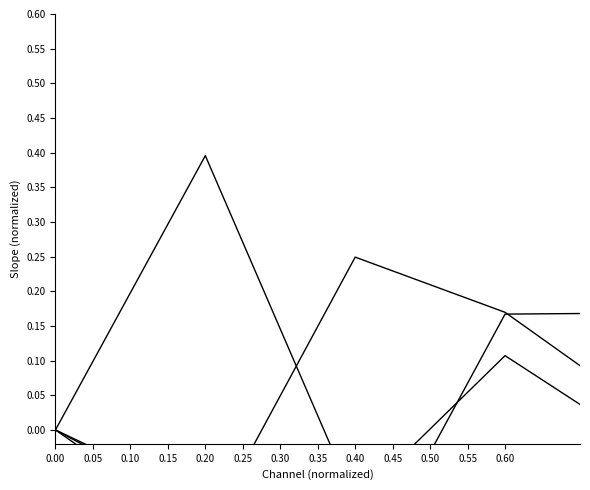

Does the chart display data point markers on the line(s)?

No